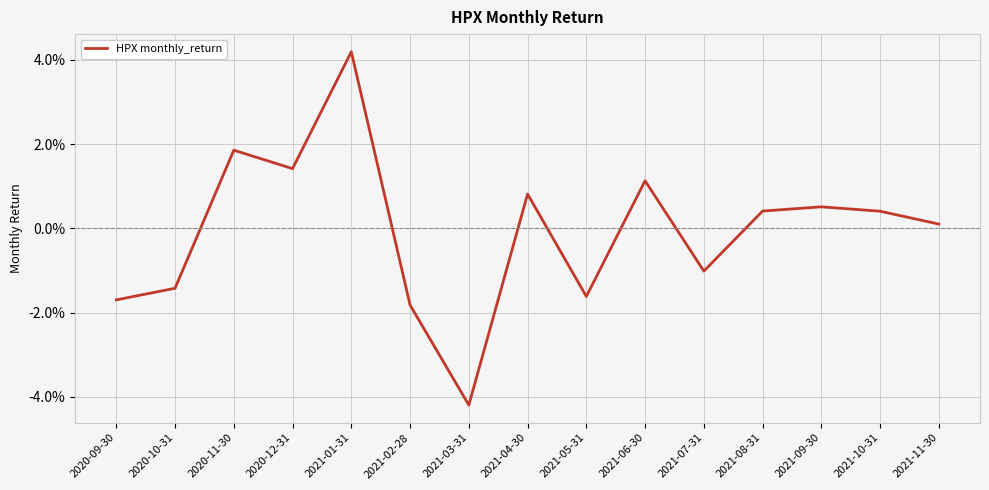

Where is the first local maximum?

2020-11-30